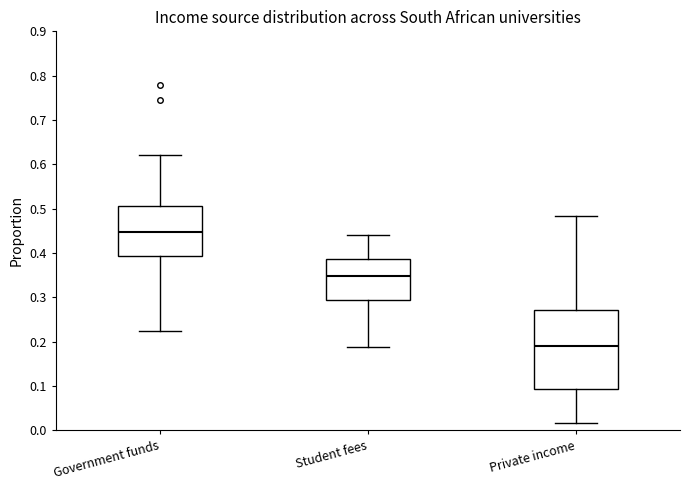

Reading left to right, transcribe this box plot: for each box, give where its median line is, the range the box spans, and where its two whiskers end, as read against the y-axis. The values are not printed on the chart, so give them approximately, as read against the axis.

Government funds: median 0.45, box 0.39 to 0.51, whiskers 0.22 to 0.62
Student fees: median 0.35, box 0.29 to 0.39, whiskers 0.19 to 0.44
Private income: median 0.19, box 0.09 to 0.27, whiskers 0.02 to 0.48